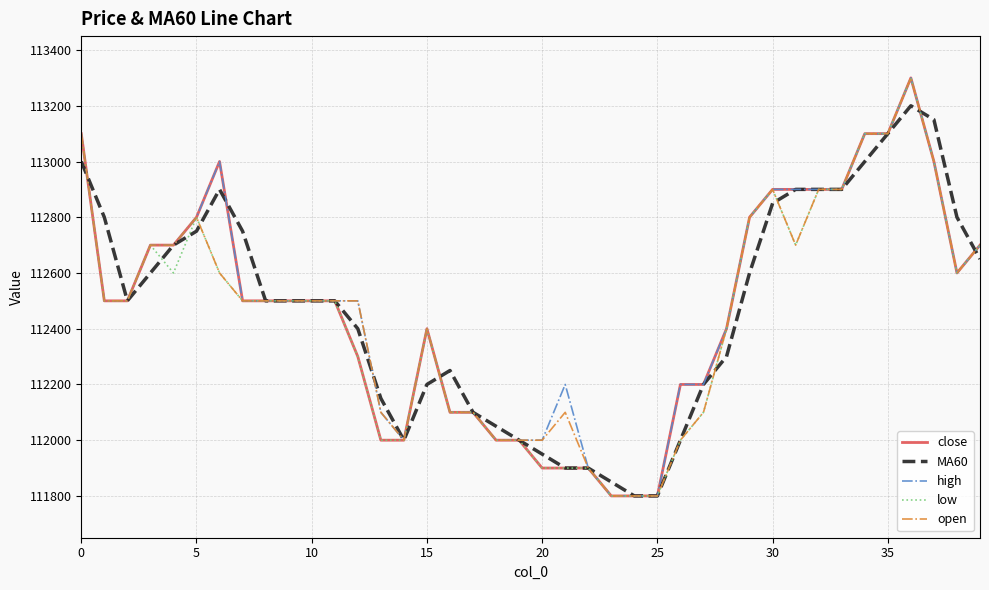

What is the highest value of the low series?

113300